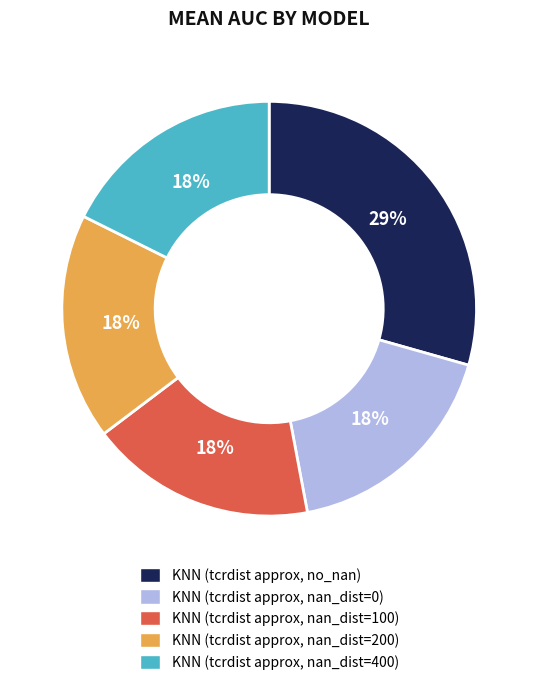

Between KNN (tcrdist approx, nan_dist=200) and KNN (tcrdist approx, no_nan), which is larger?

KNN (tcrdist approx, no_nan)